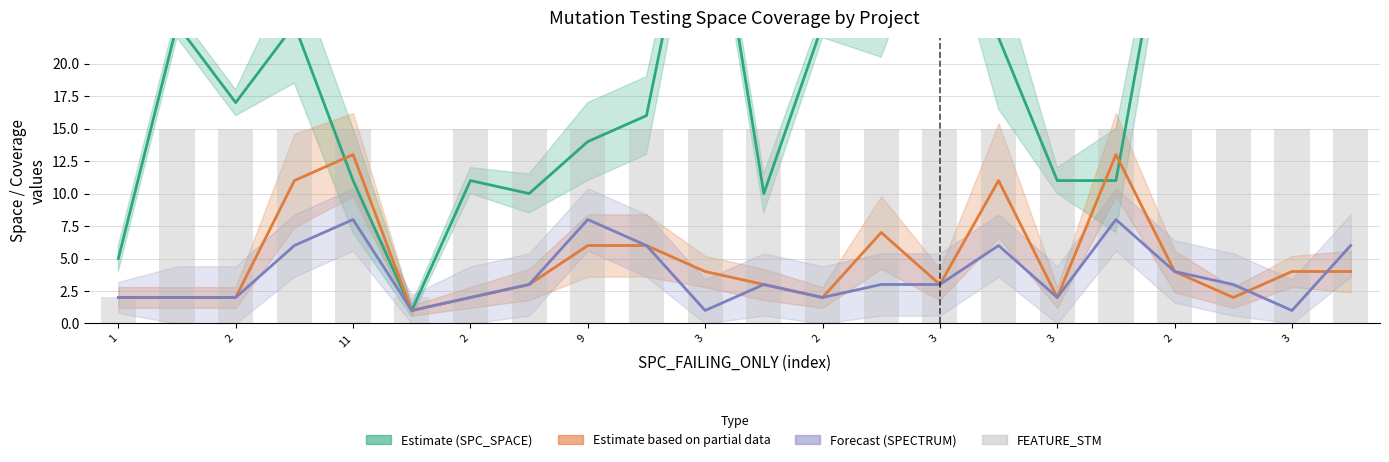

What value does the Estimate (SPC_SPACE) series have at 17?

11